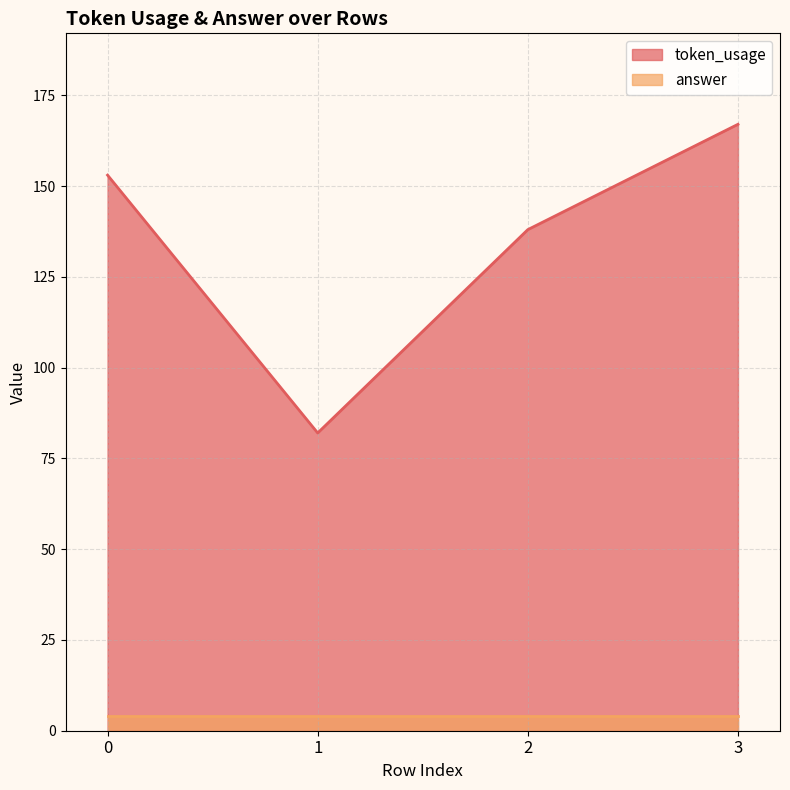

Reading right to left, extract all data points from this chart.

167	138	82	153